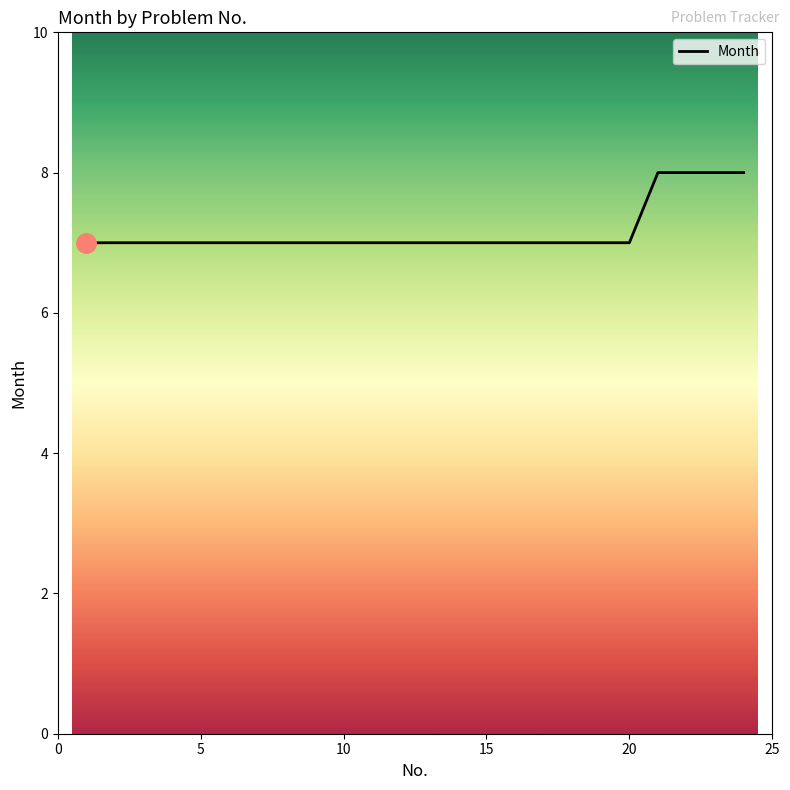

How many lines are shown in the chart?

1